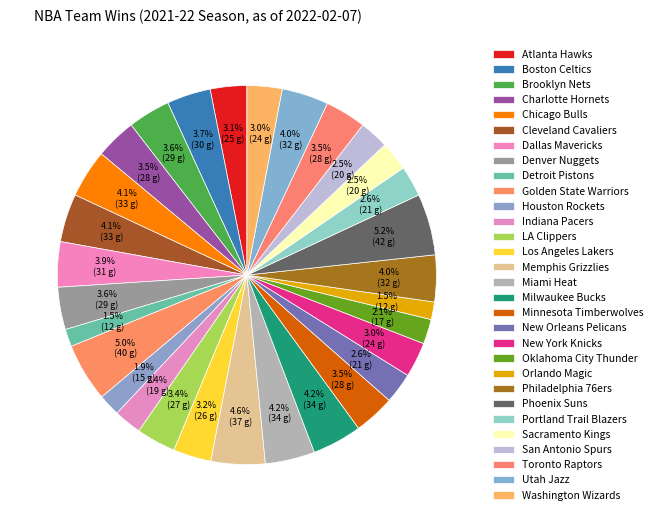

To the nearest percent, what portion does Philadelphia 76ers represent?

4%